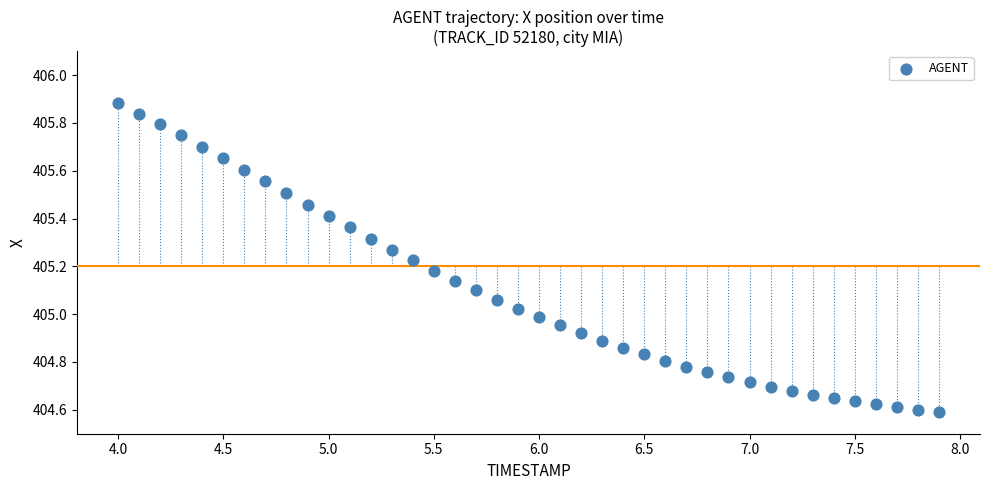

What is the range of Y values (max minus min)?

1.3